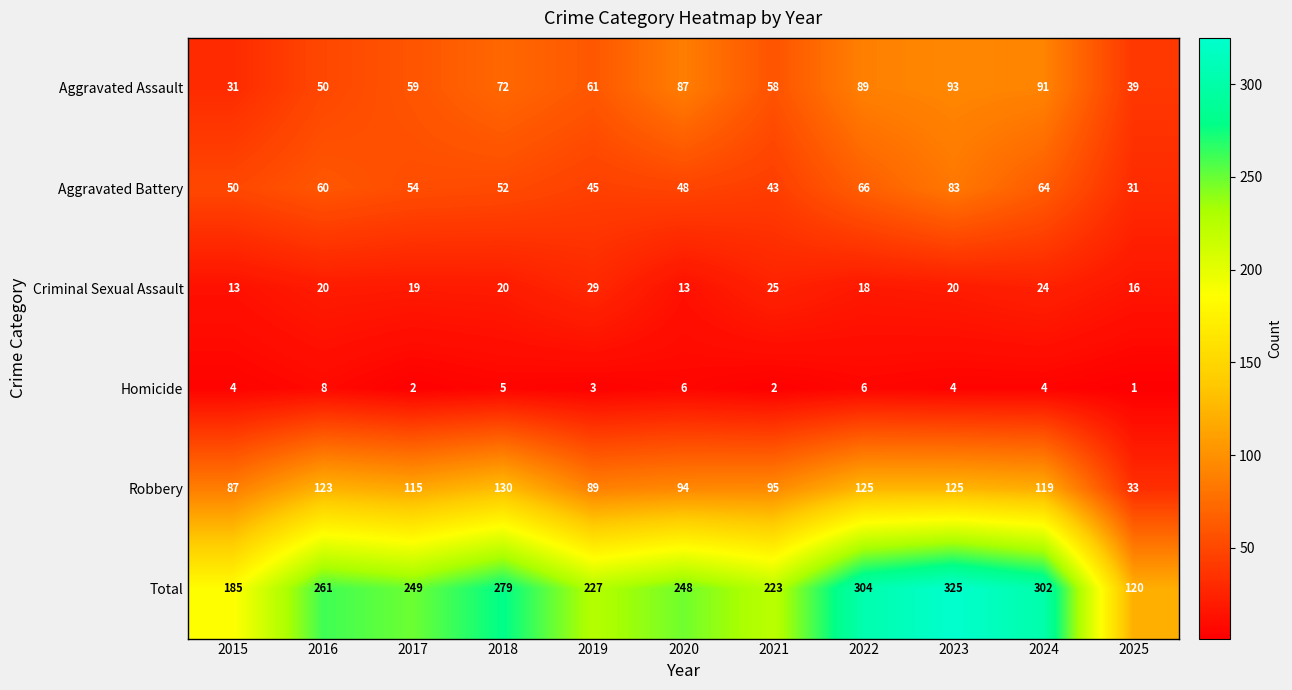

Where is Aggravated Assault nearest to the value 62?

2019